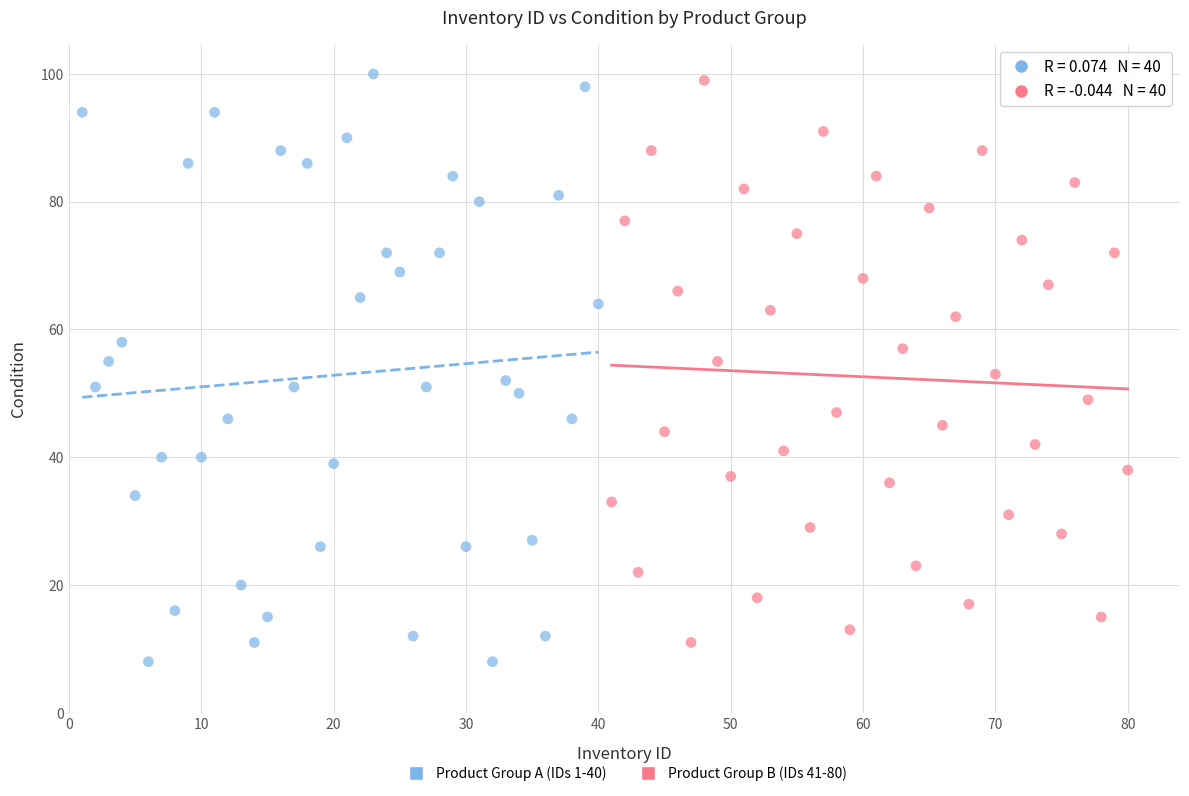

Which series has the largest Y range (max minus min)?

Product Group A (IDs 1-40)